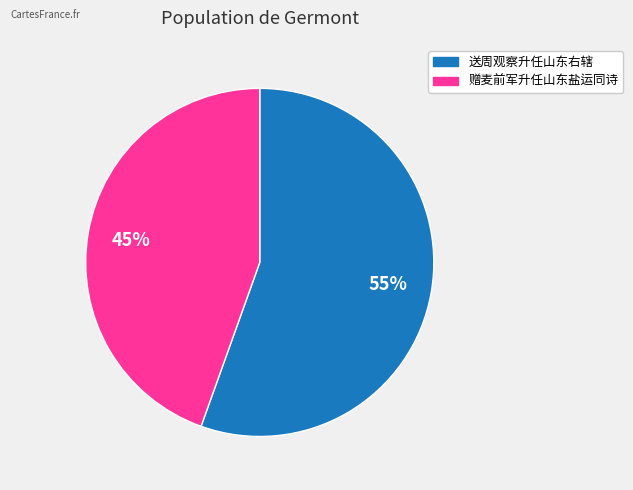

Is the sum of 送周观察升任山东右辖 and 赠麦前军升任山东盐运同诗 greater than half?

Yes